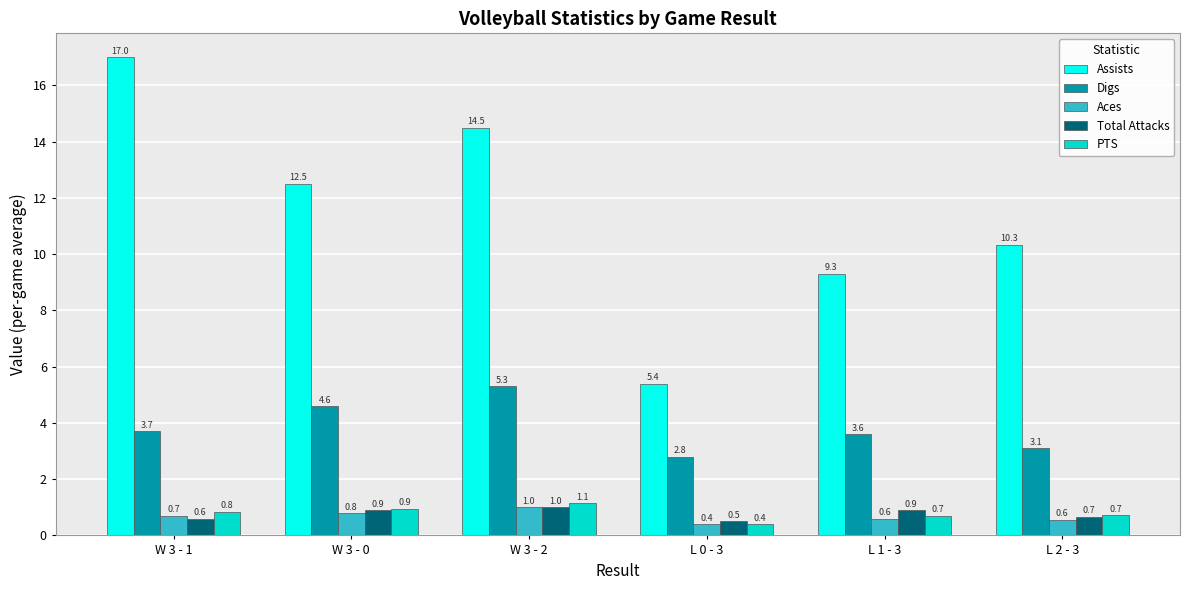

What is the sum of all Assists values?

69.0